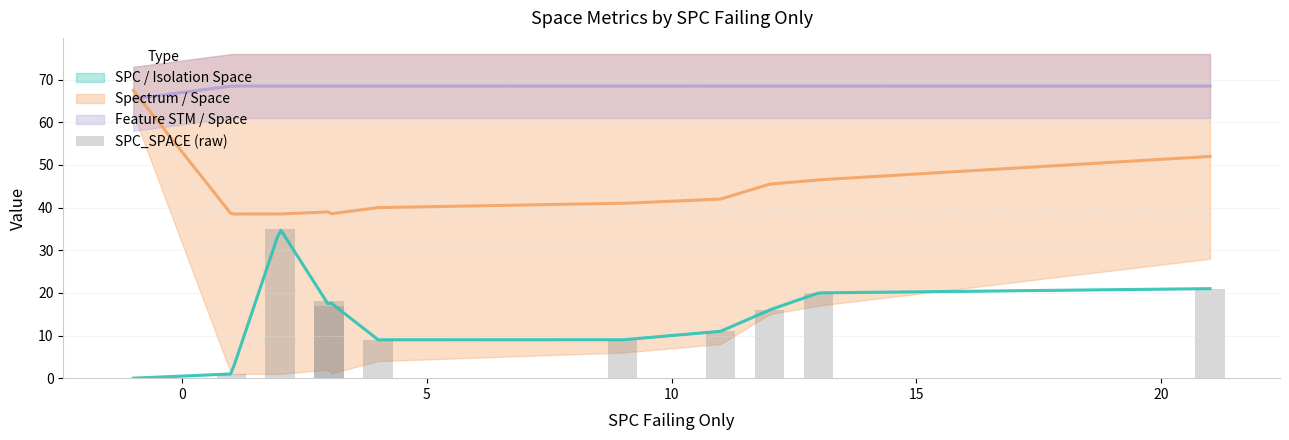

What is the average value?

14